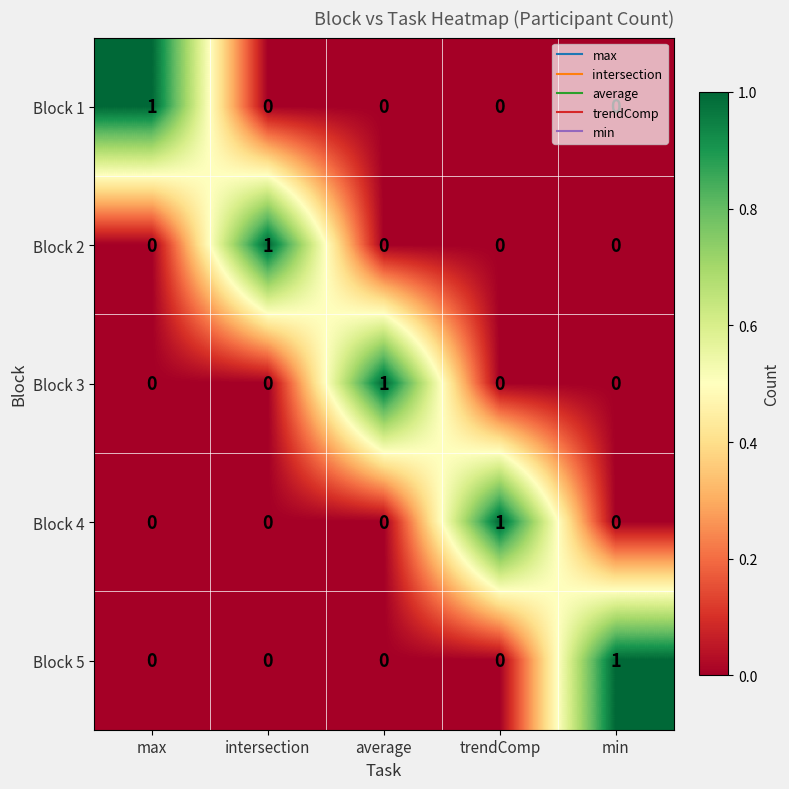

The Block 5 series shows 1 at min. True or false?

True